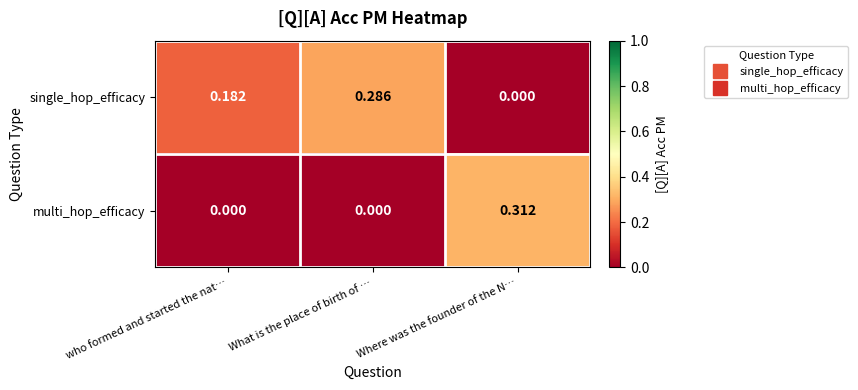

Is the value of multi_hop_efficacy at who formed and started the nat… greater than the value of single_hop_efficacy at who formed and started the nat…?

No